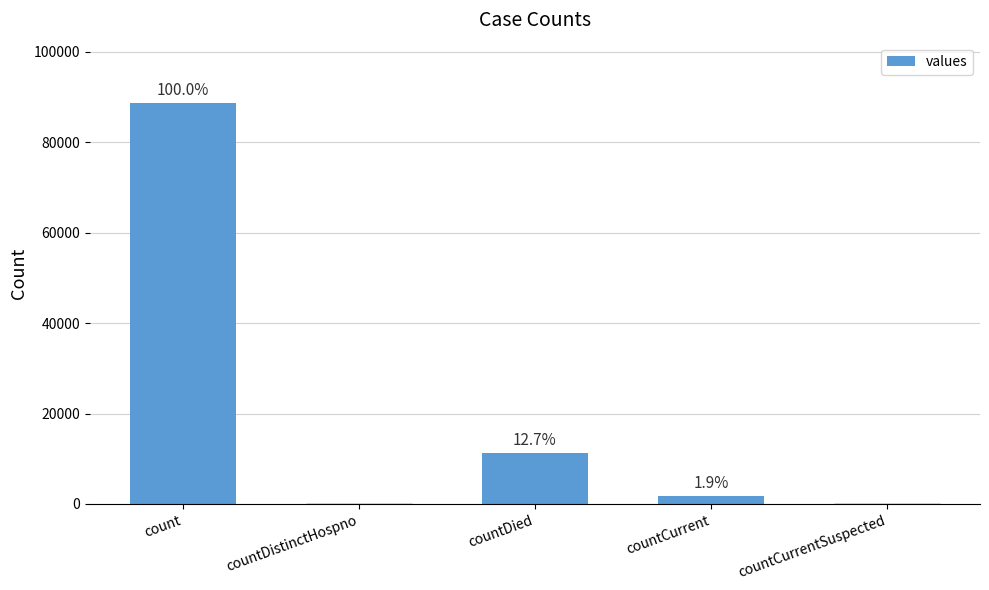

Are the bars horizontal?

No